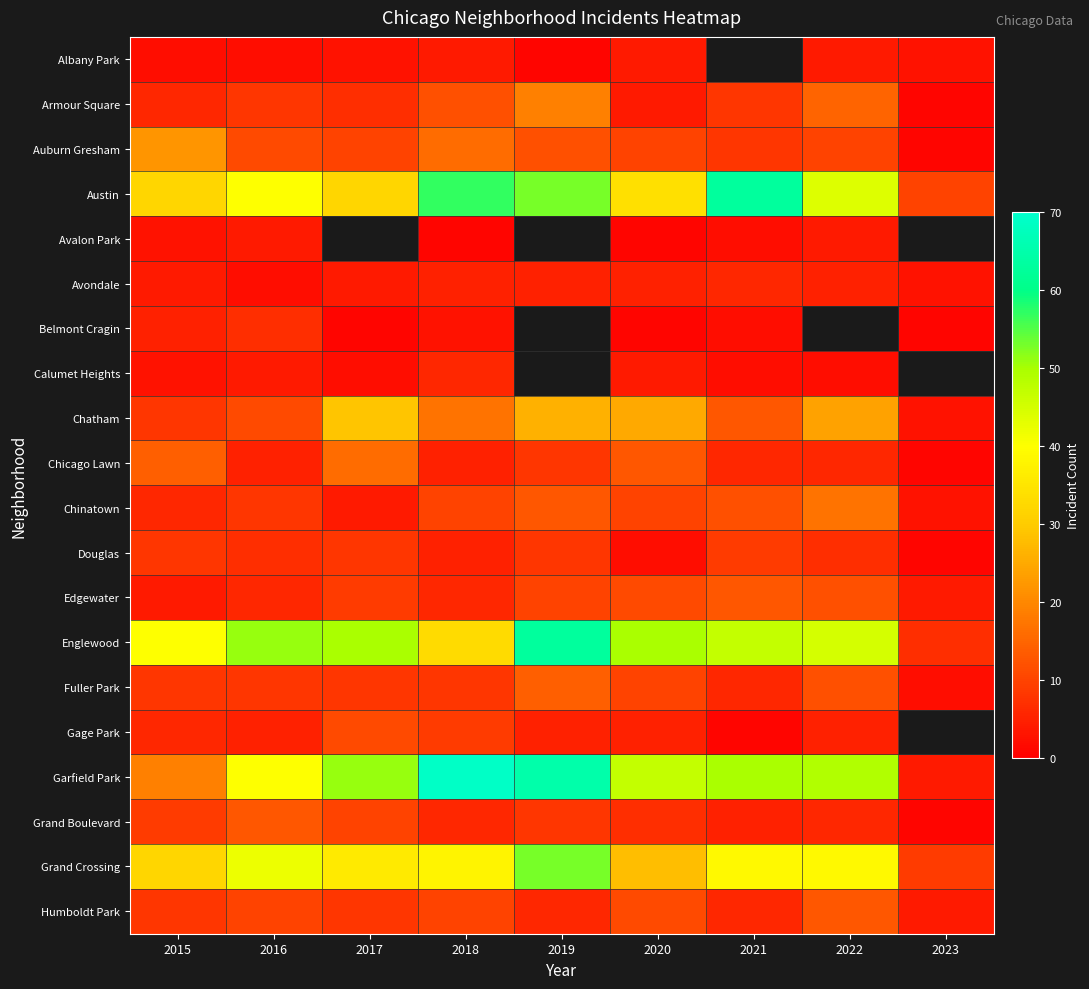

What is the smallest value displayed?

1.0